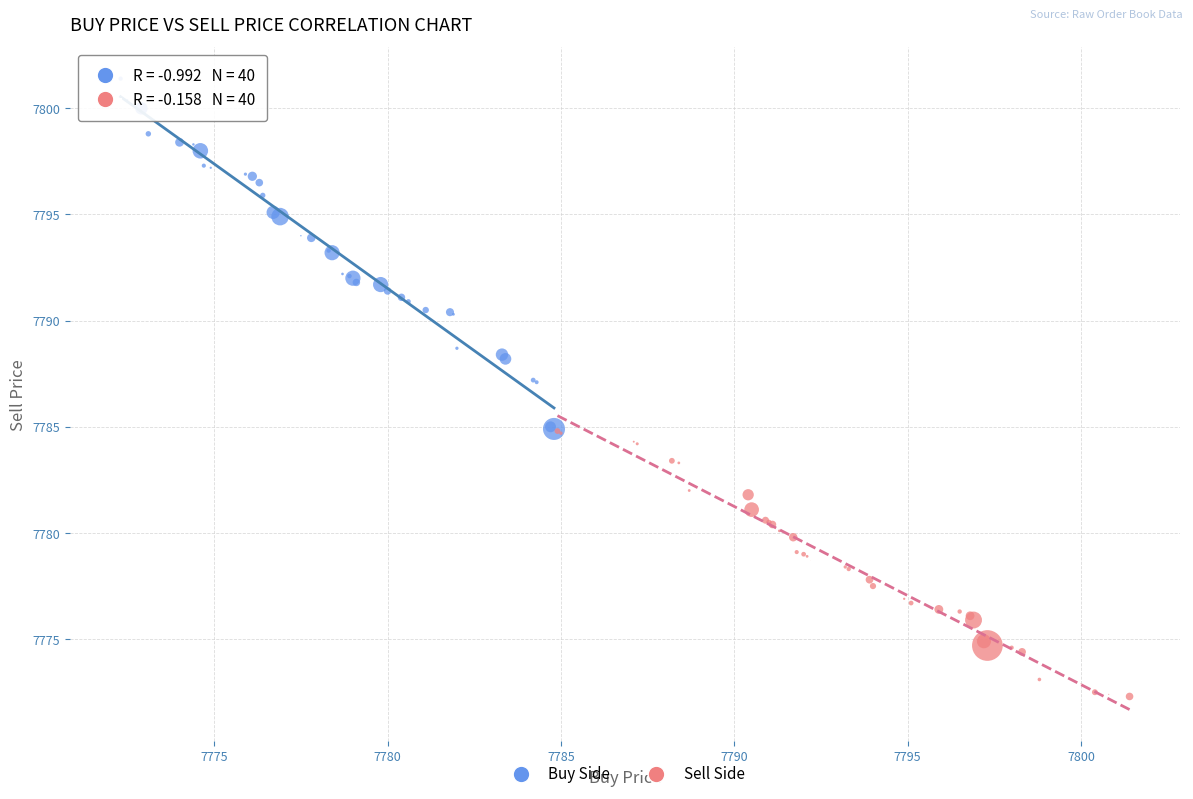

Which series contains the highest Y value?

Buy Side